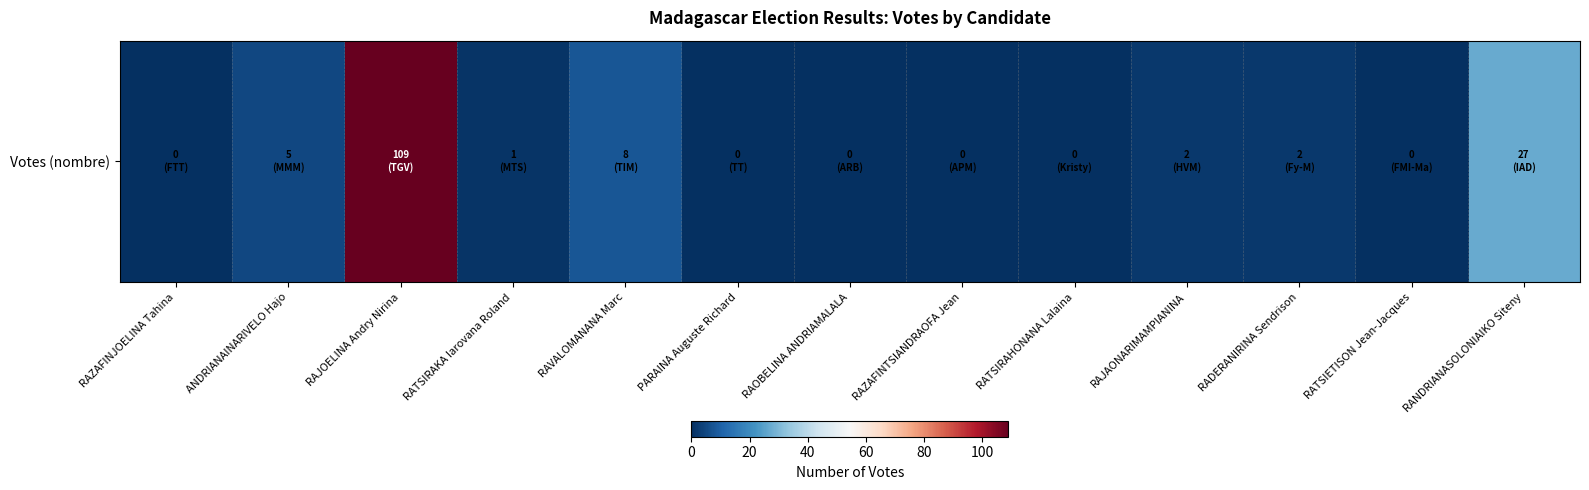

Between RAVALOMANANA Marc and RAJOELINA Andry Nirina, which is larger?

RAJOELINA Andry Nirina